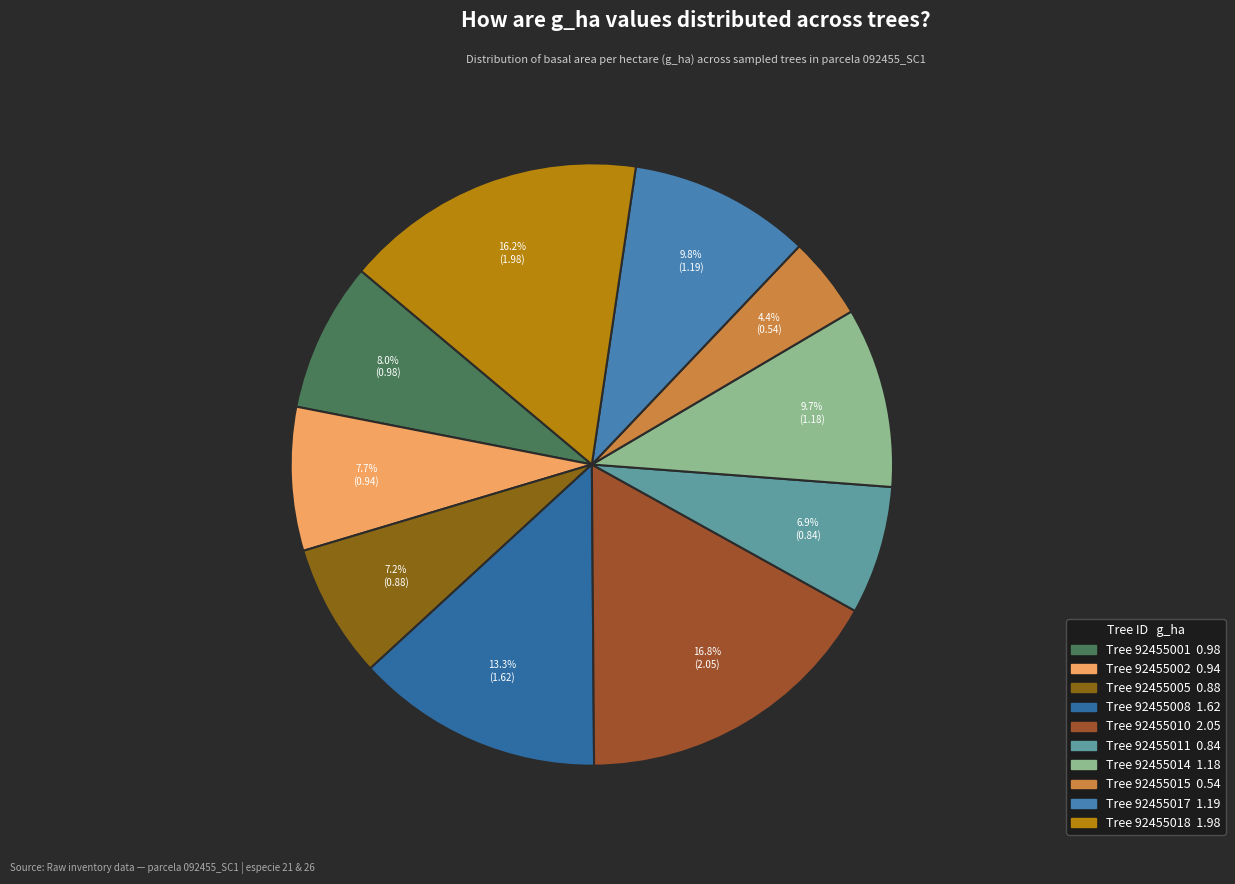

Which category has the biggest portion of the pie?

92455010